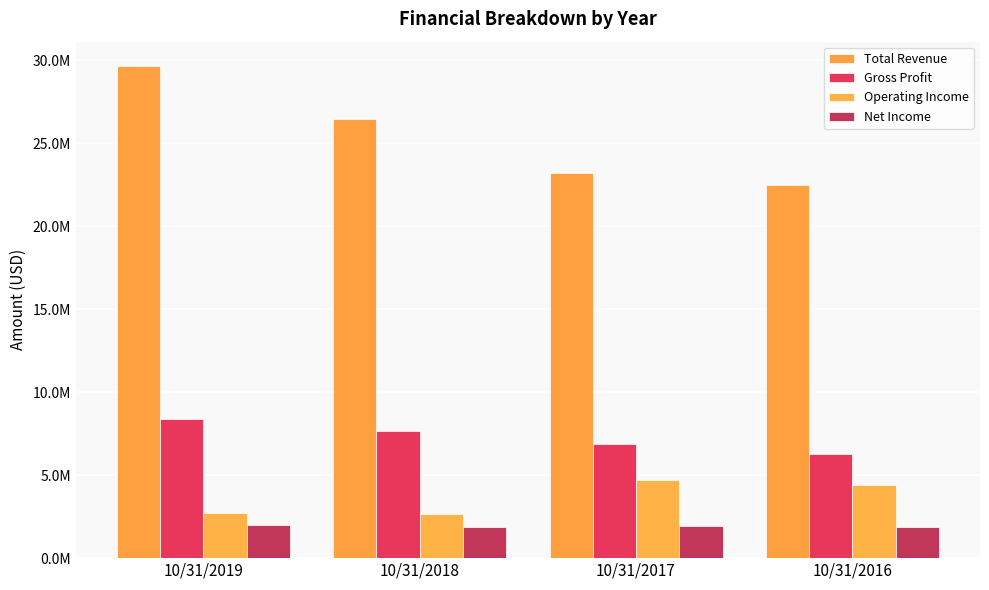

Reading left to right, extract all data points from this chart.

Total Revenue: 29647393	26457681	23238988	22485710
Gross Profit: 8377151	7693036	6889372	6303403
Operating Income: 2723883	2685917	4721518	4389575
Net Income: 2014255	1884655	1964964	1856480